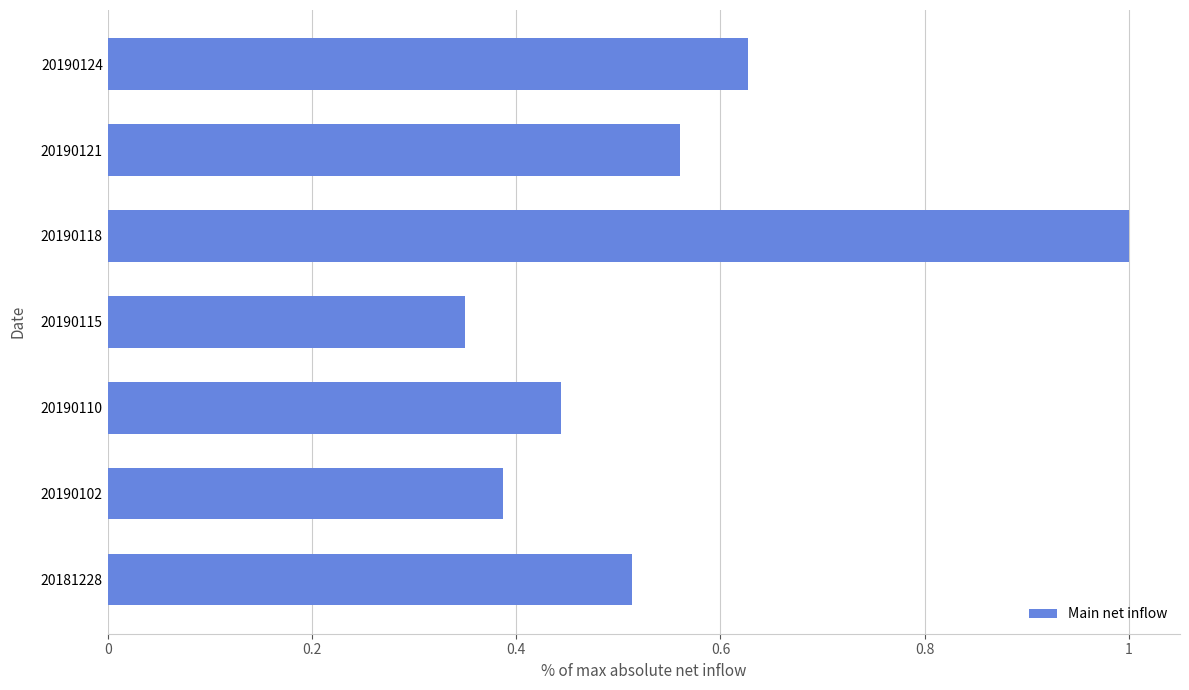

Count the values in the range 0 to 1.

7